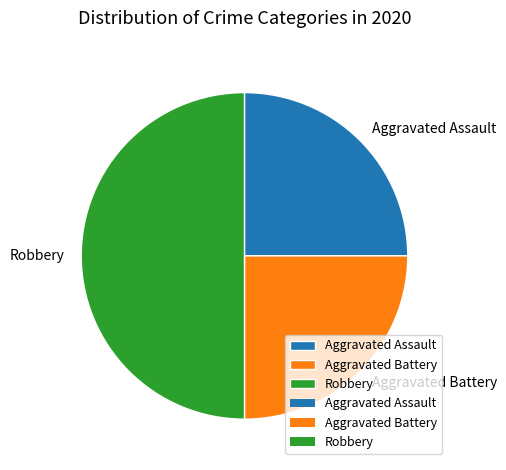

Combined, do Robbery and Aggravated Assault account for over 50%?

Yes